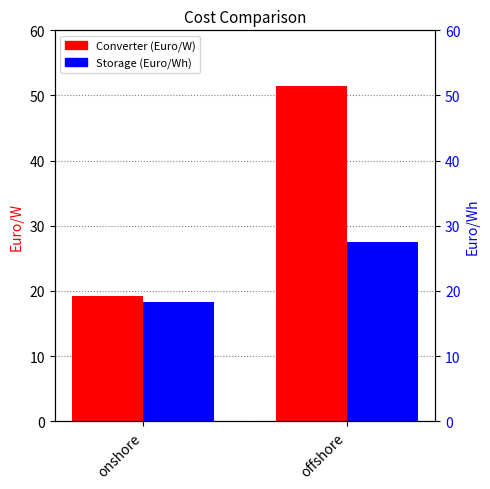

Which series changed the most between onshore and offshore?

Converter (Euro/W)